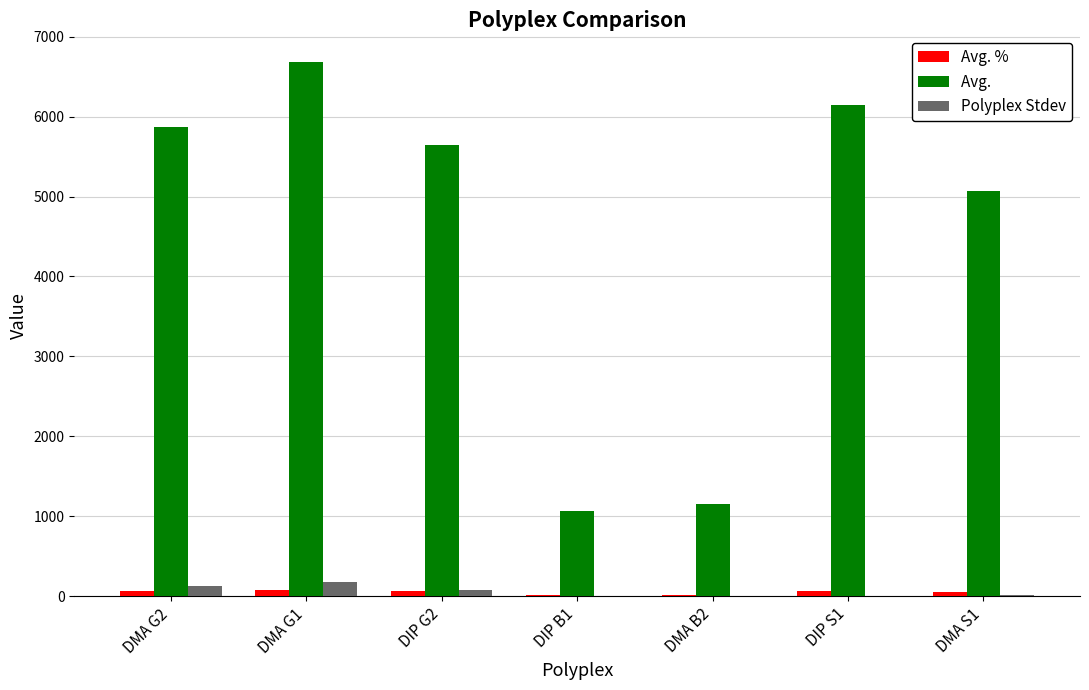

What is the maximum value shown in the chart?

6682.7